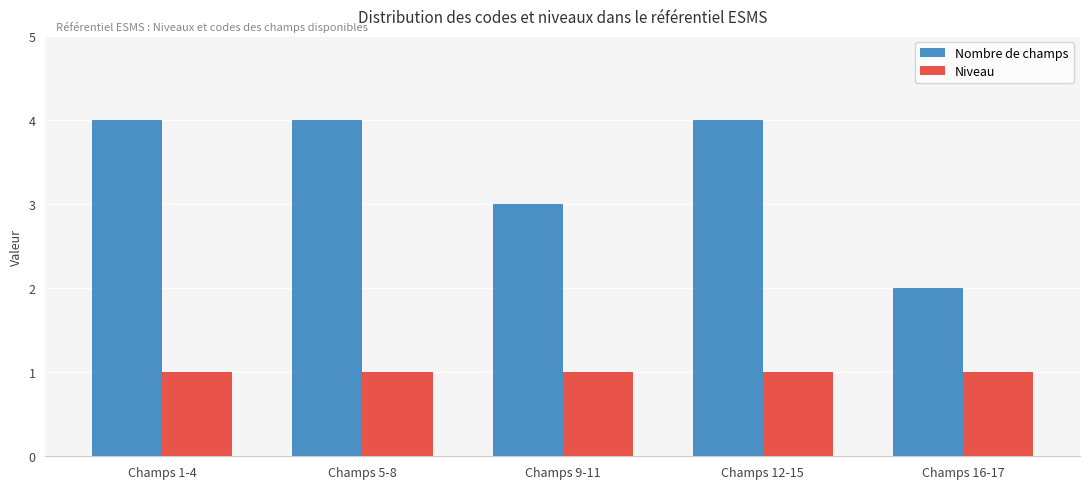

Is the value of Niveau at Champs 5-8 greater than the value of Nombre de champs at Champs 9-11?

No